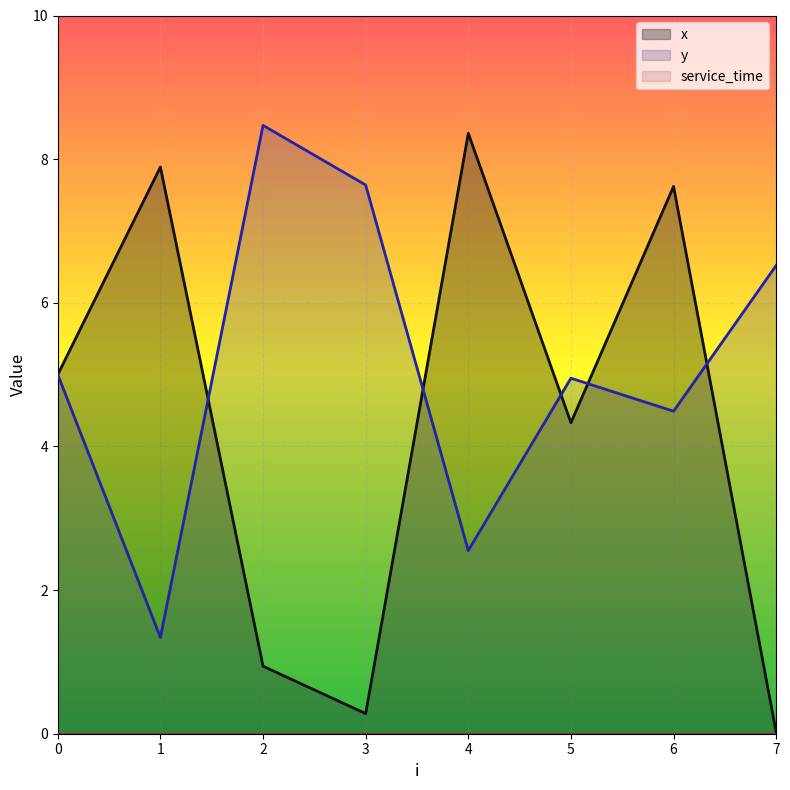

Between 0 and 4, which is larger?

4